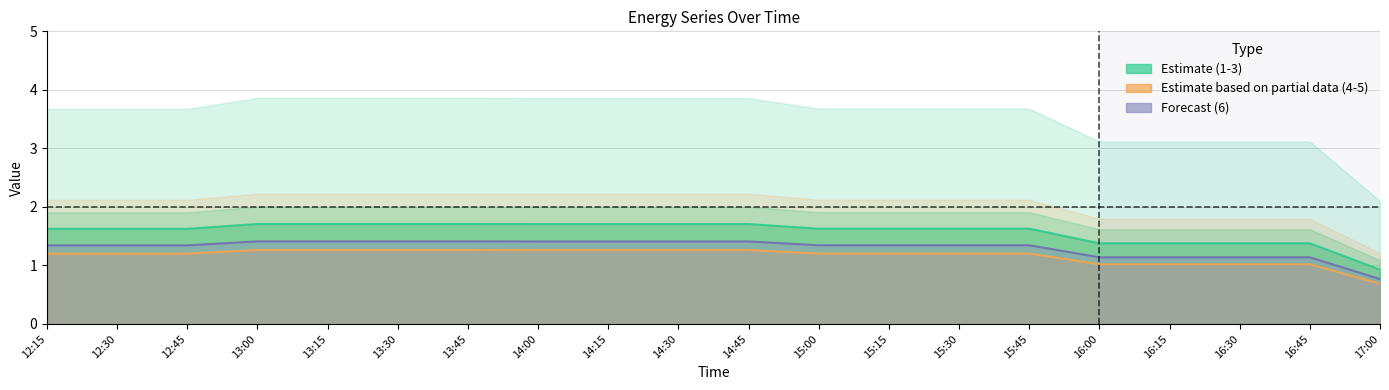

Read the 3 value at 12:45.

1.3